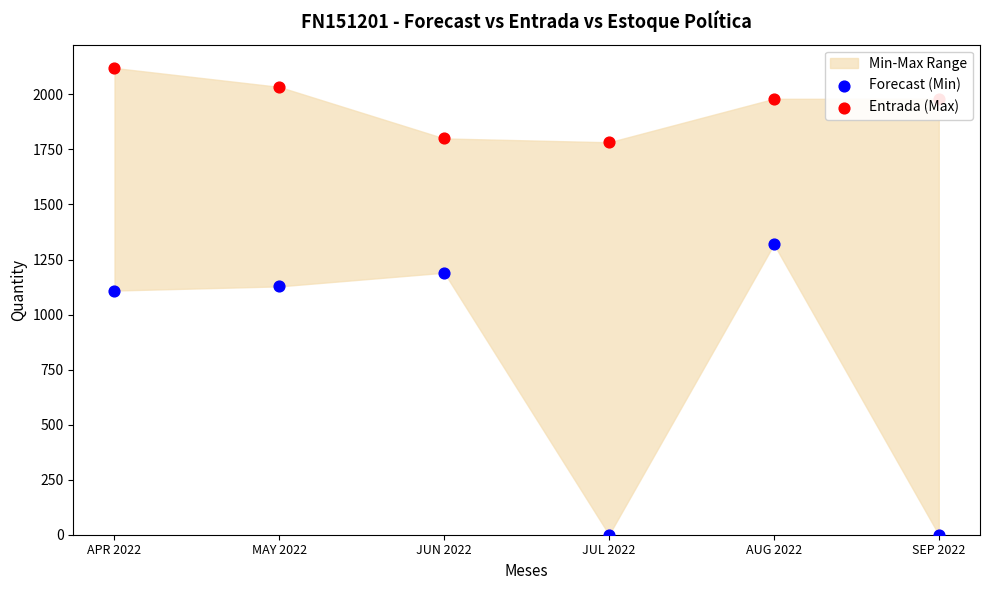

Which series contains the highest Y value?

Entrada (Max)